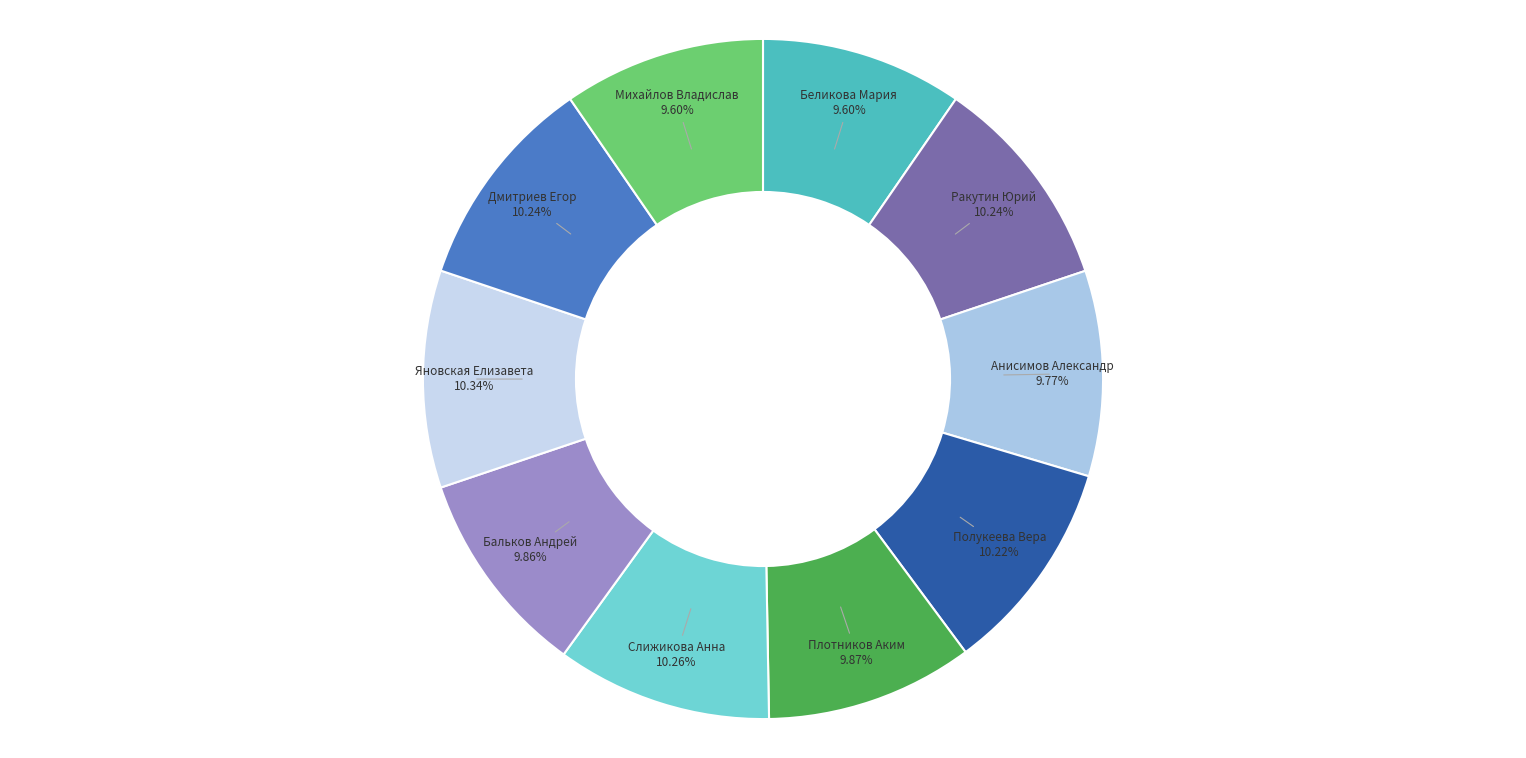

Count the number of slices in the pie.

10